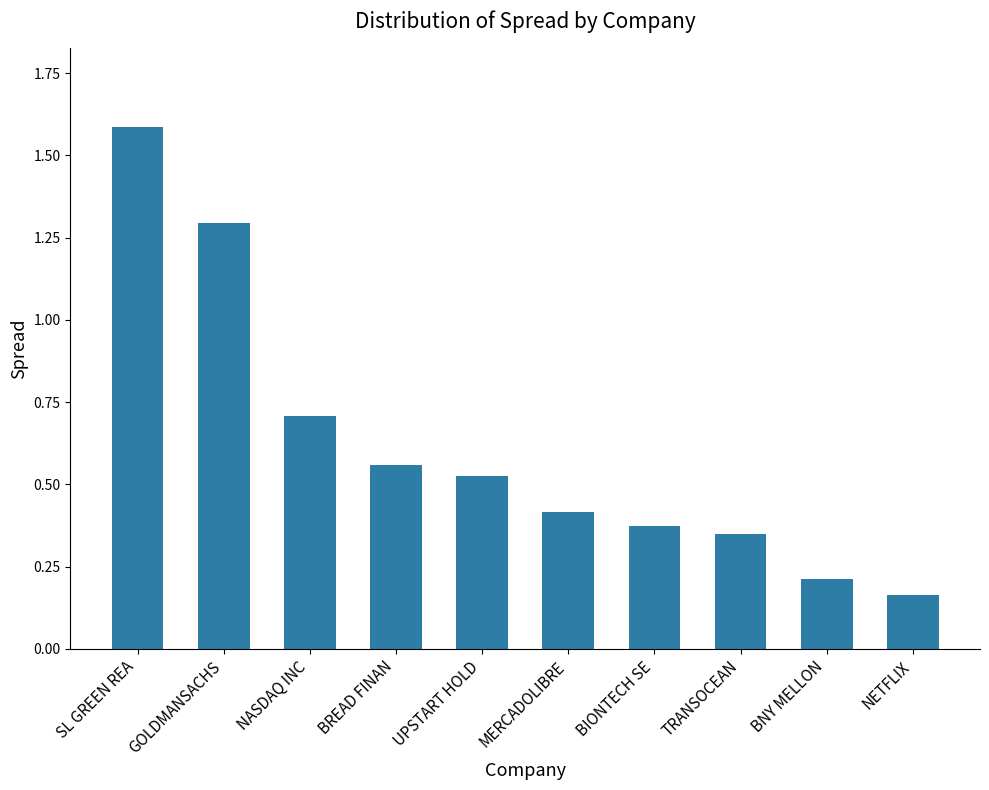

The value at SL GREEN REA is 1.6. True or false?

True